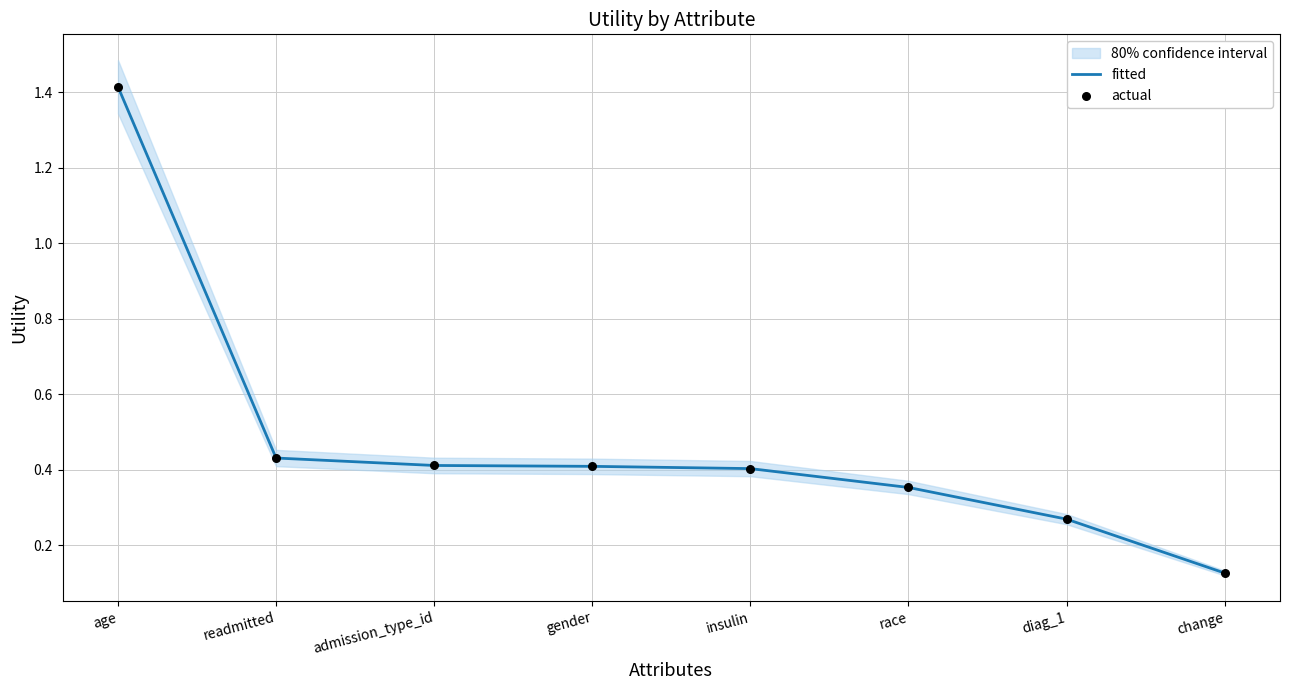

Which series has the largest total across all categories?

fitted